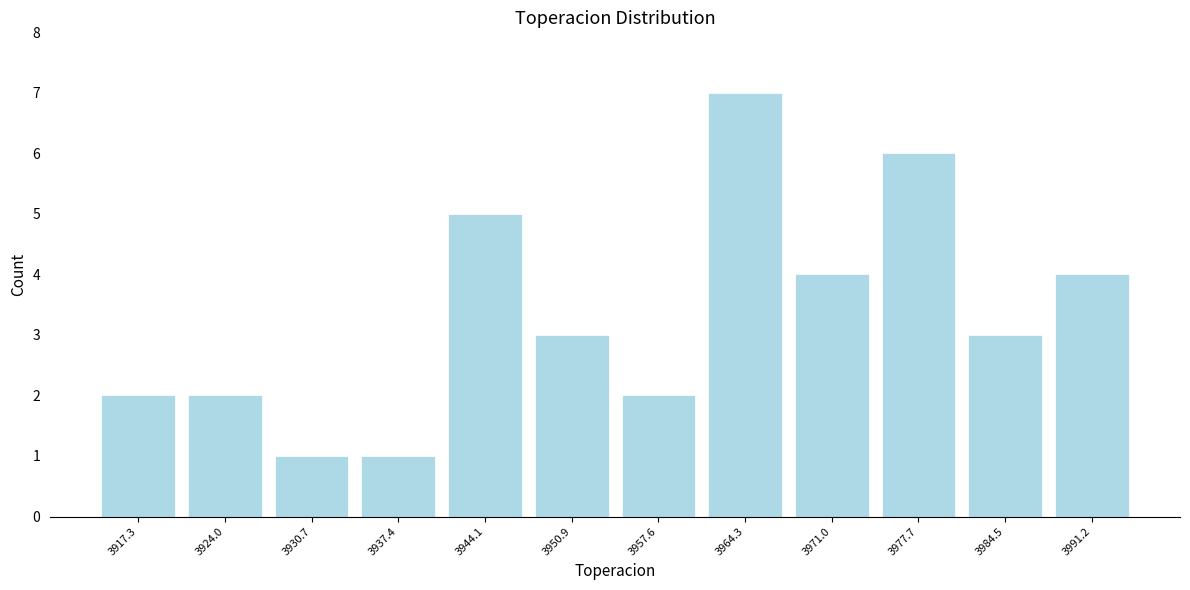

Reading left to right, transcribe this chart: for each bar, give the range it covers on the x-axis and its height. Neither the bar edges nor the heights are printed on the chart, so give them approximately, as read against the axes.

3914 to 3921: 2
3921 to 3927: 2
3927 to 3934: 1
3934 to 3941: 1
3941 to 3948: 5
3948 to 3954: 3
3954 to 3961: 2
3961 to 3968: 7
3968 to 3974: 4
3974 to 3981: 6
3981 to 3988: 3
3988 to 3995: 4